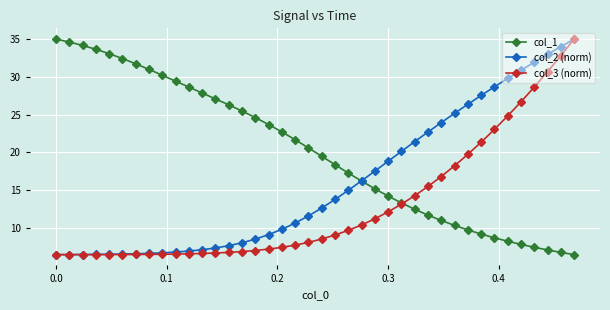

List the series in order of their overall mean, lowest first.

col_3 (norm), col_2 (norm), col_1